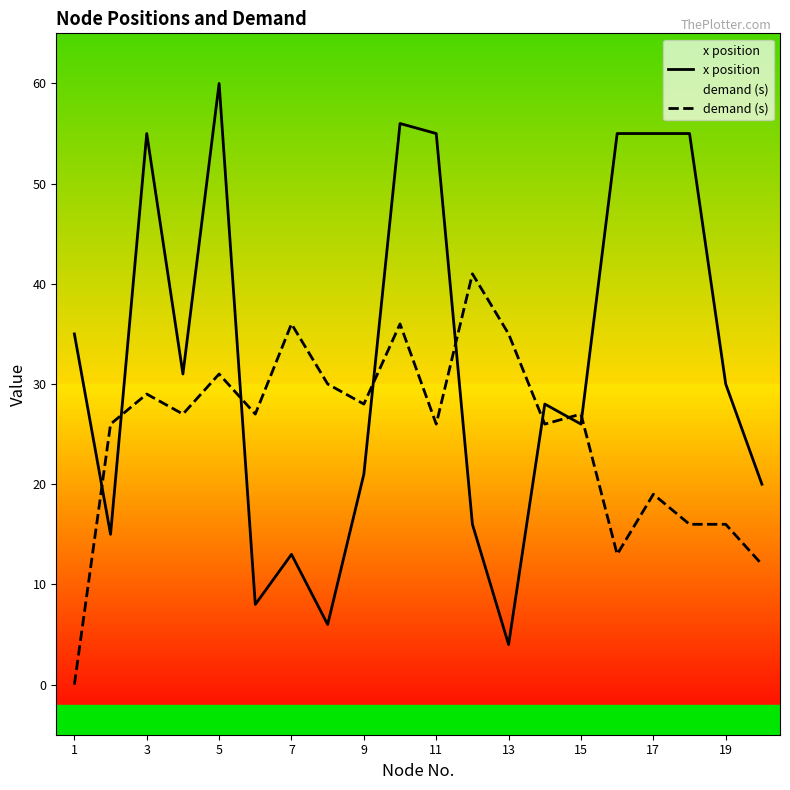

The x position series shows 81 at 11. True or false?

False